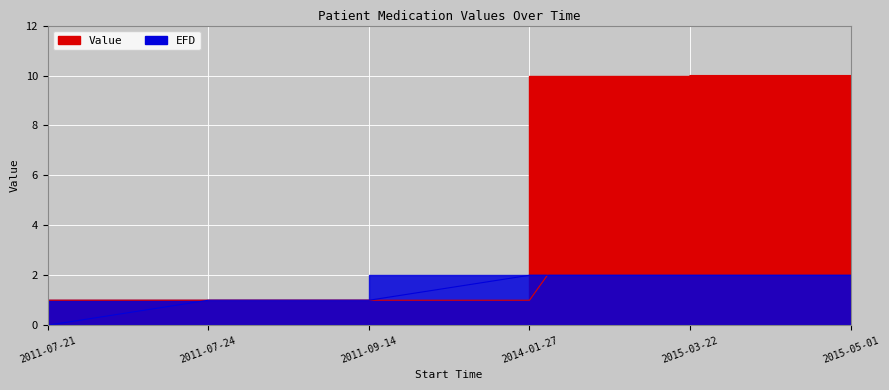

True or false: EFD has a value of 2.0 at 2014-01-27.

True